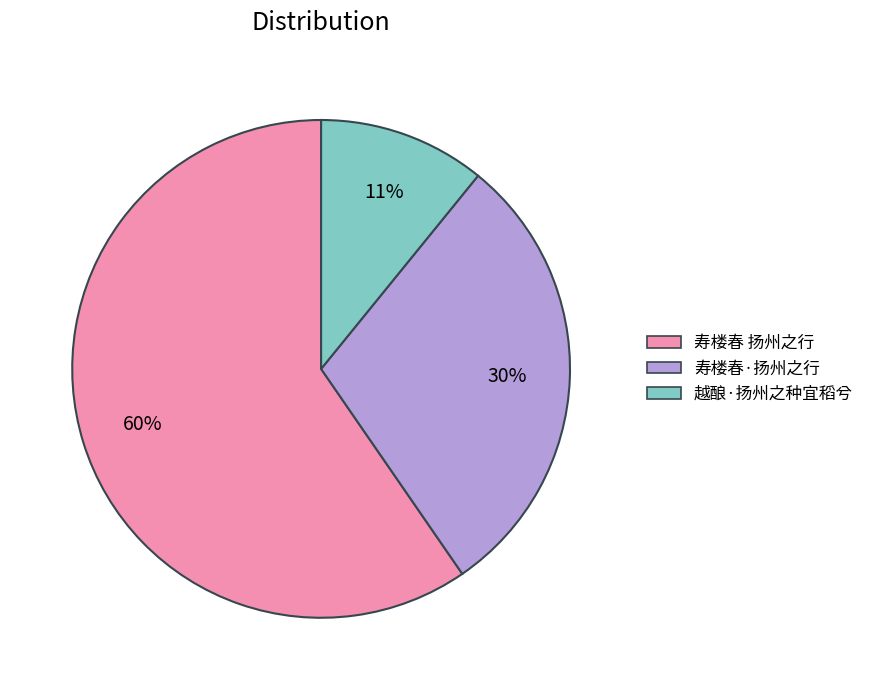

How many segments does this pie chart have?

3